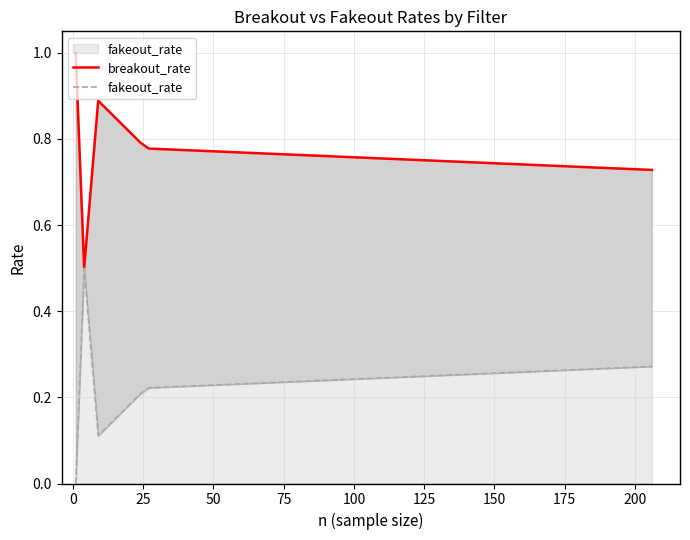

At which category is the sum across all series the highest?

−25